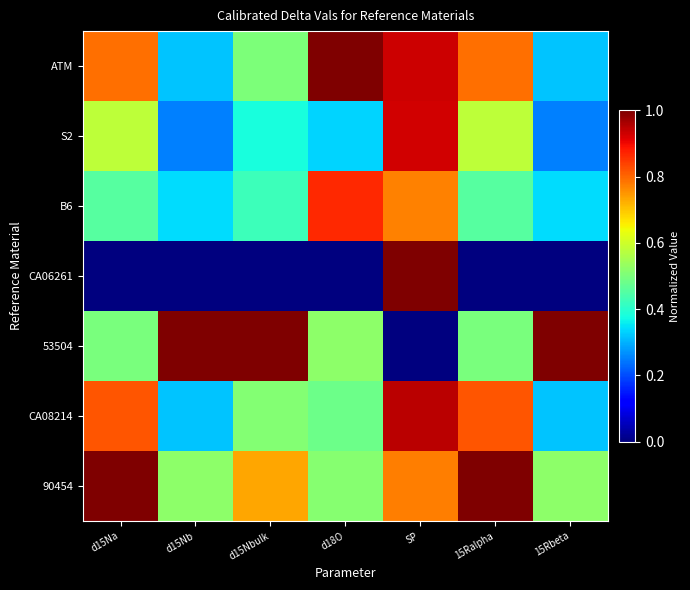

How many categories are shown in the chart?

7